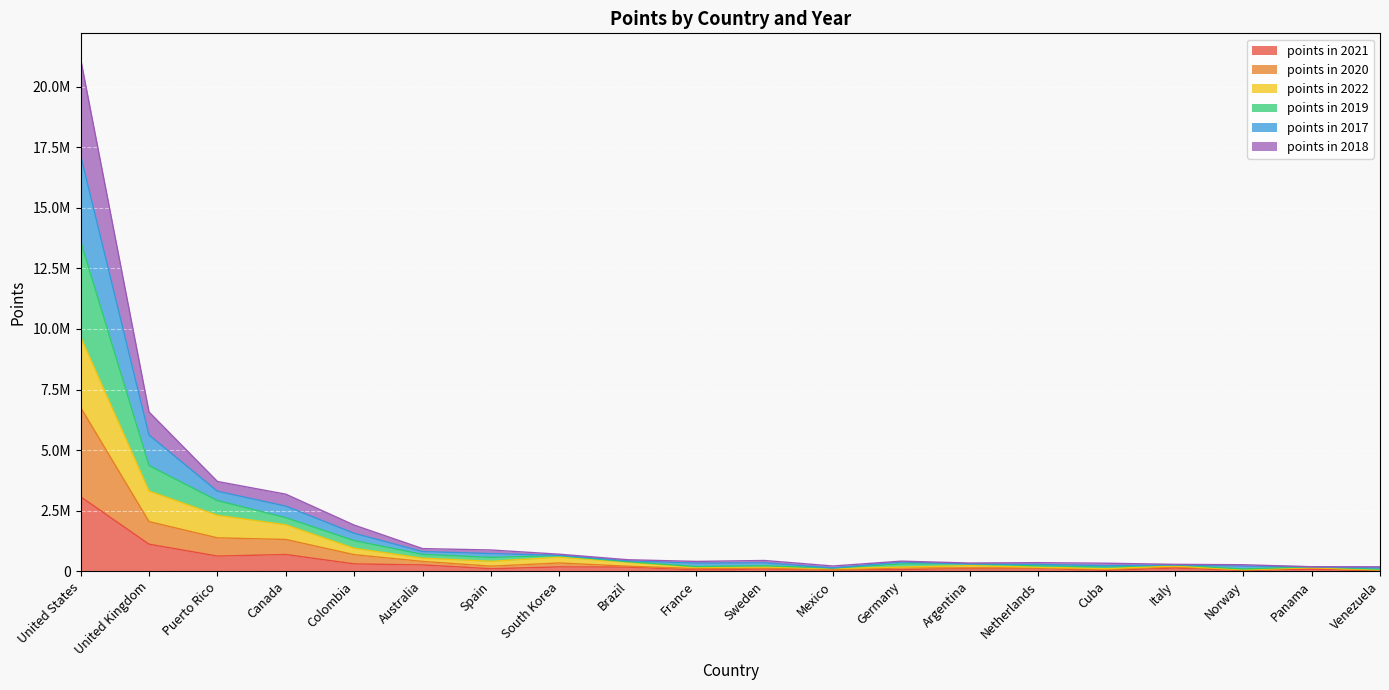

In points in 2017, how many points are higher than both neighbors (excluding endpoints)?

3